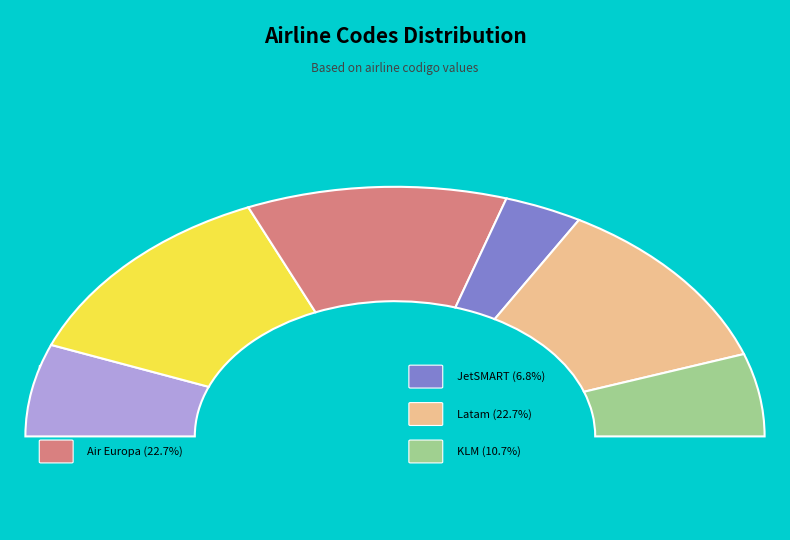

To the nearest percent, what is the difference between the largest and smallest slice percentages?

18%